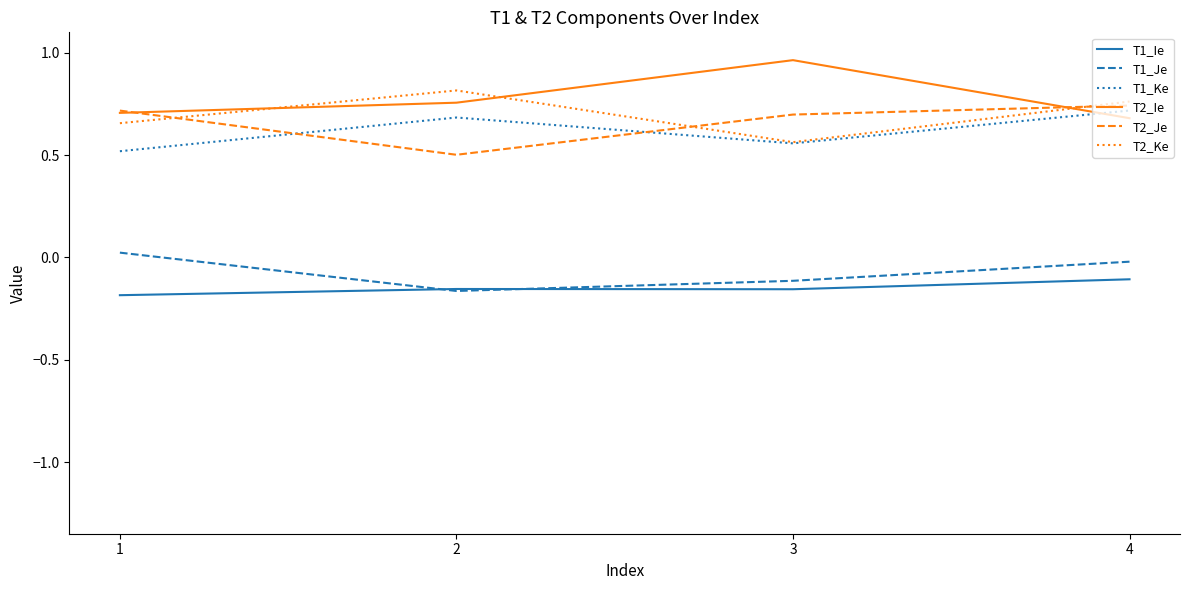

Which category has the highest value across all series?

3